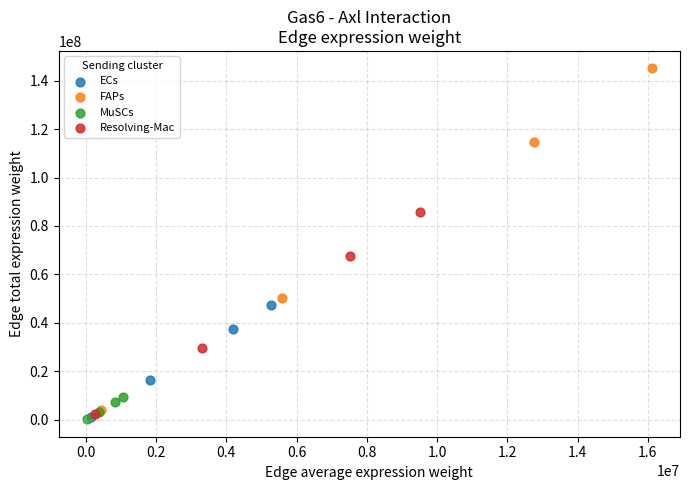

Which series has the widest spread of Y values?

FAPs